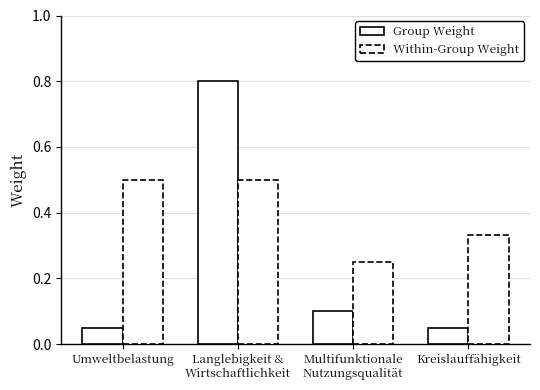

Count the number of data series in this chart.

2